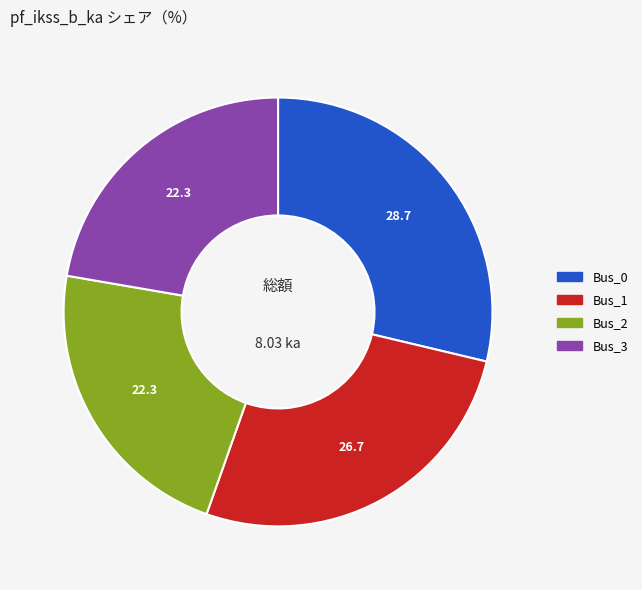

The Bus_1 slice represents 27% of the pie. True or false?

True